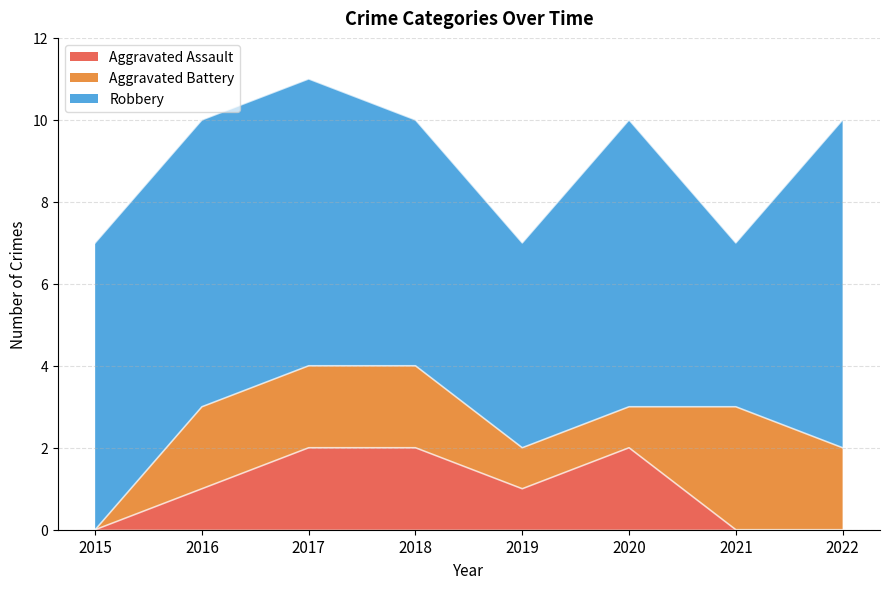

Reading left to right, list all the values displayed in this chart.

Aggravated Assault: 0	1	2	2	1	2	0	0
Aggravated Battery: 0	2	2	2	1	1	3	2
Robbery: 7	7	7	6	5	7	4	8